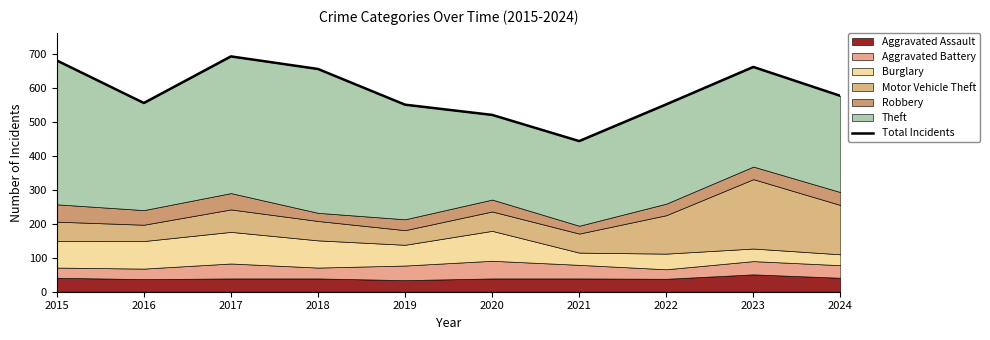

How many lines are shown in the chart?

1